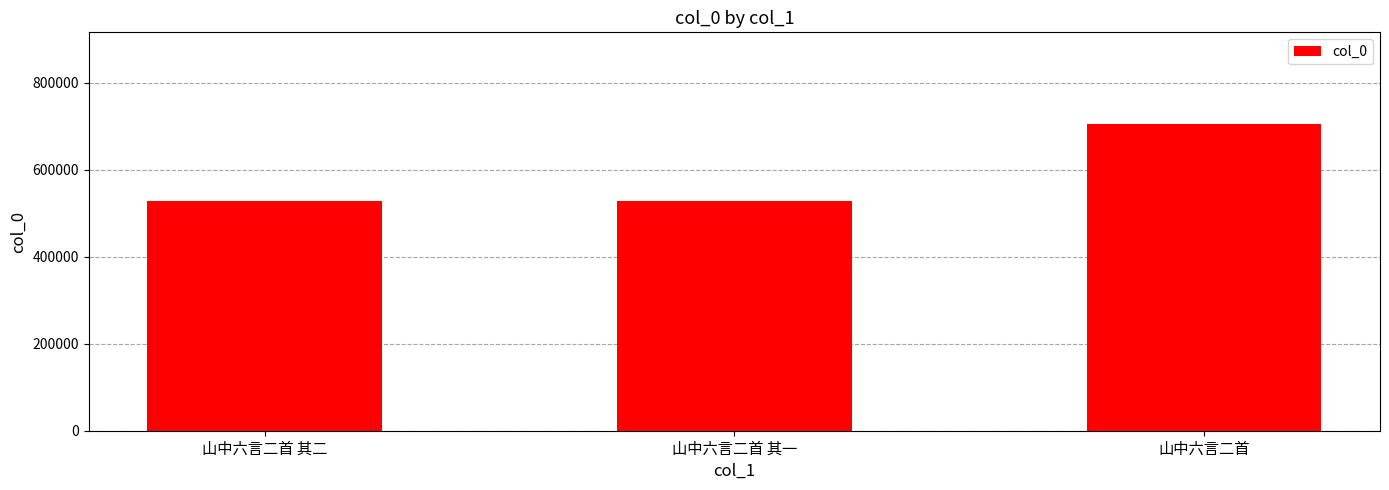

Where is the data nearest to the value 615635?

山中六言二首 其二